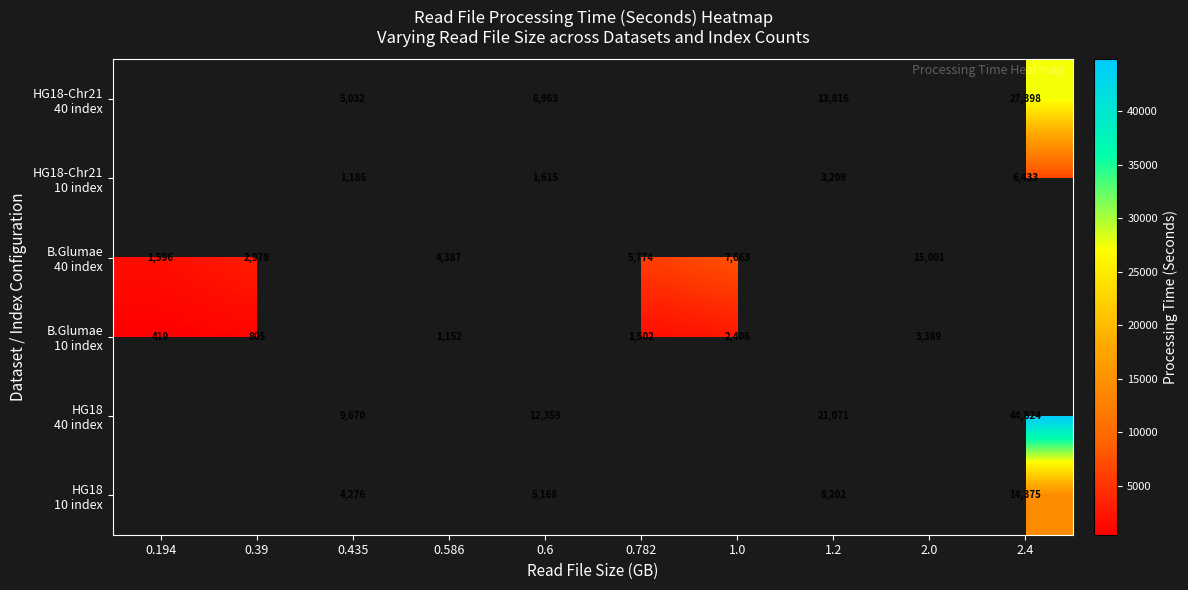

True or false: HG18 40 index has a value of 44824.0 at 2.4.

True